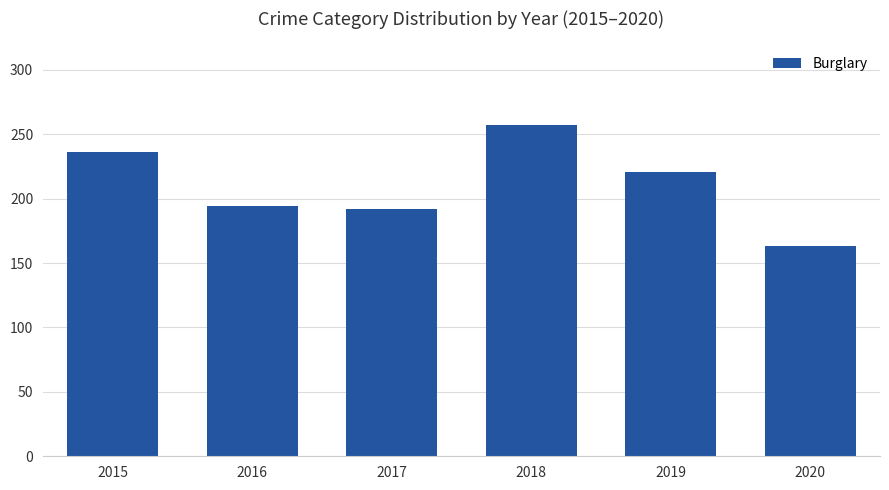

The chart shows a value of 71 at 2020. True or false?

False